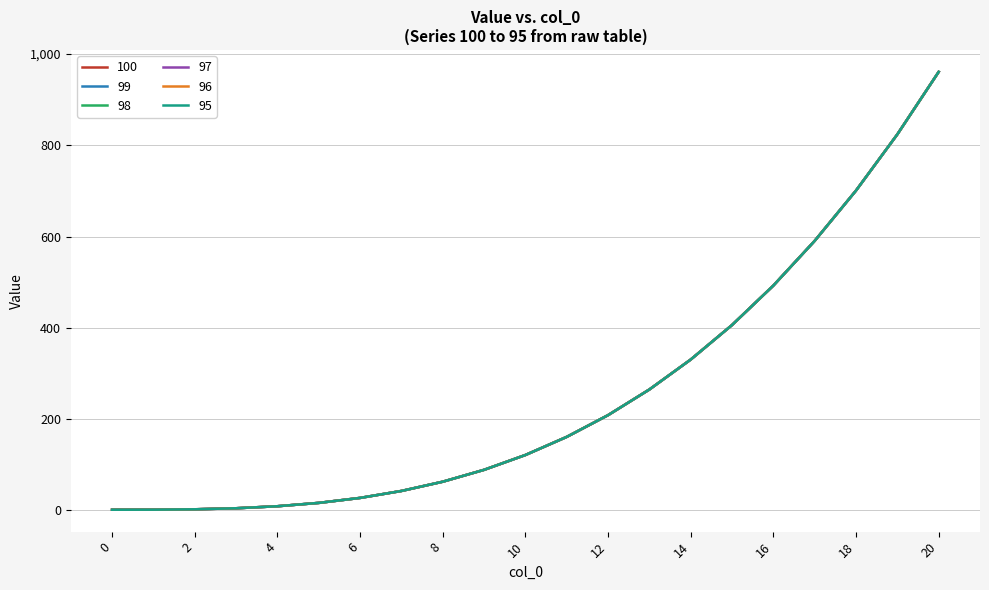

What is the maximum value for 98?

961.0